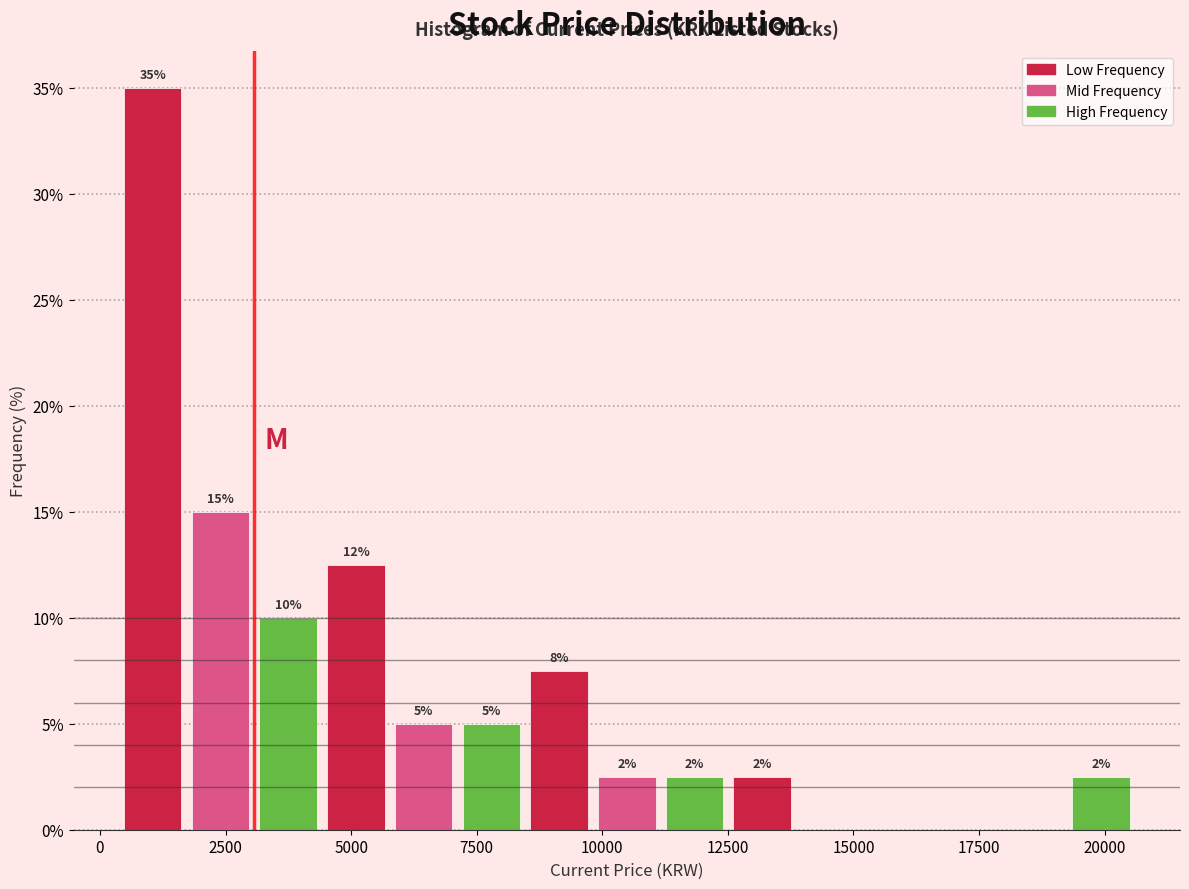

Read against the x-axis, roughly where is the centre of the tallest bar?

1000